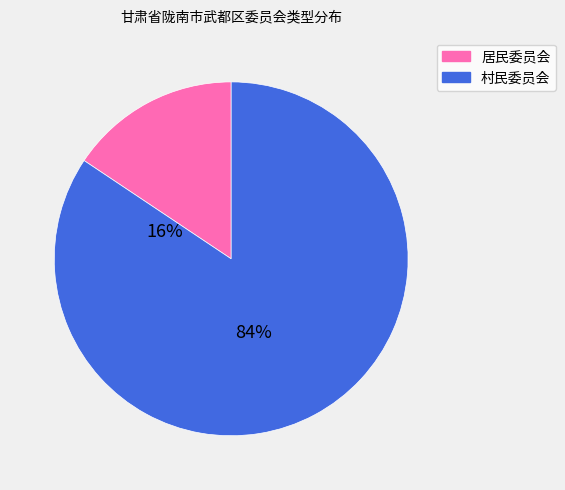

Is 村民委员会 the majority of the pie?

Yes